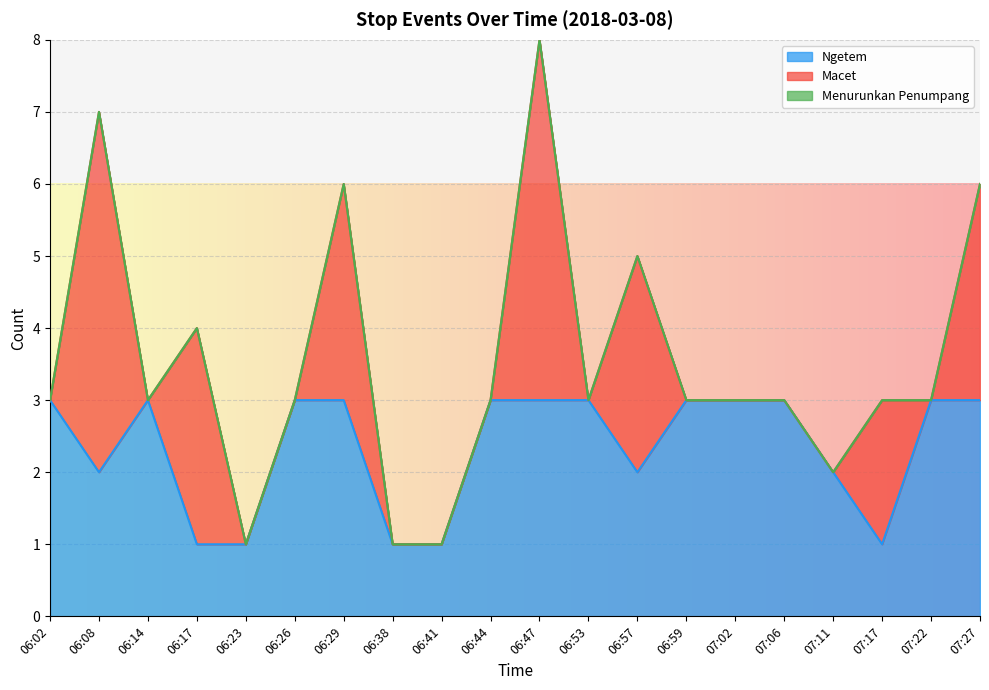

What is the label of the 11th point from the left?

06:47